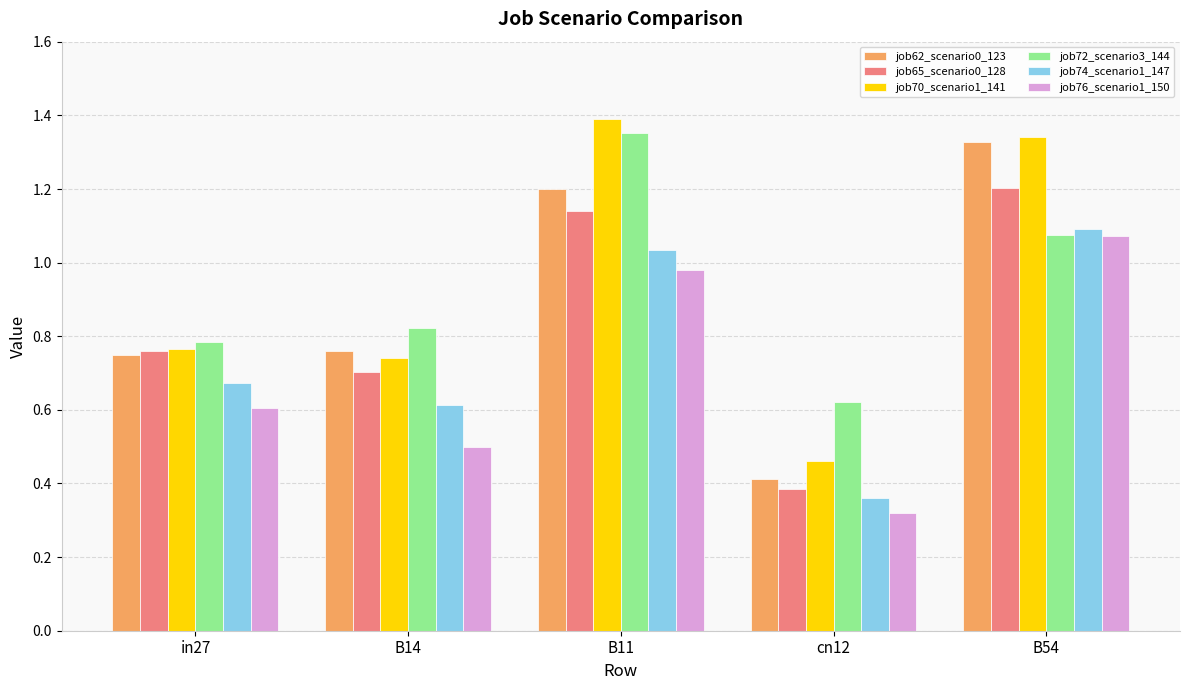

Are the bars horizontal?

No